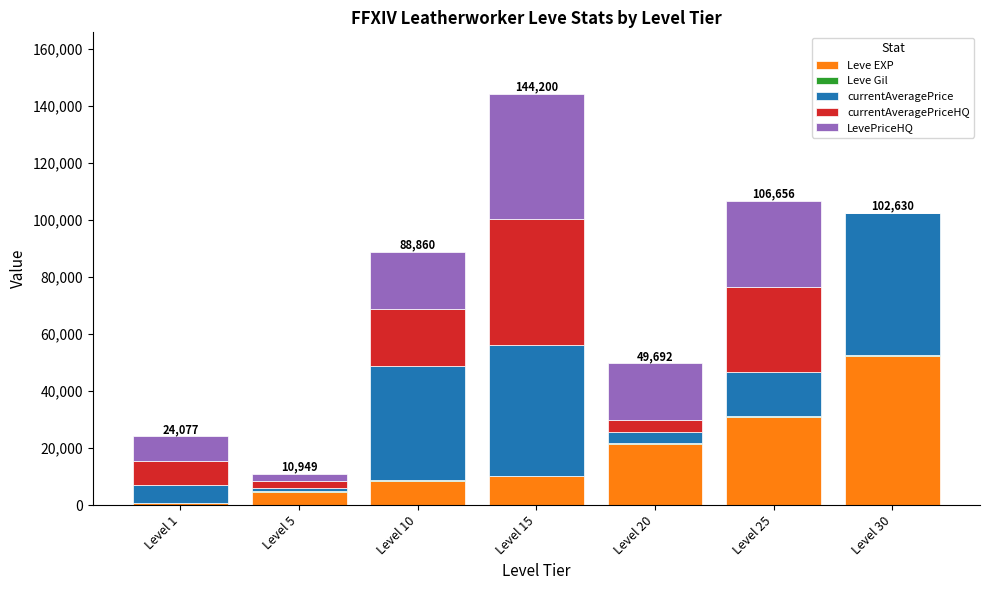

How many series are shown in this chart?

5